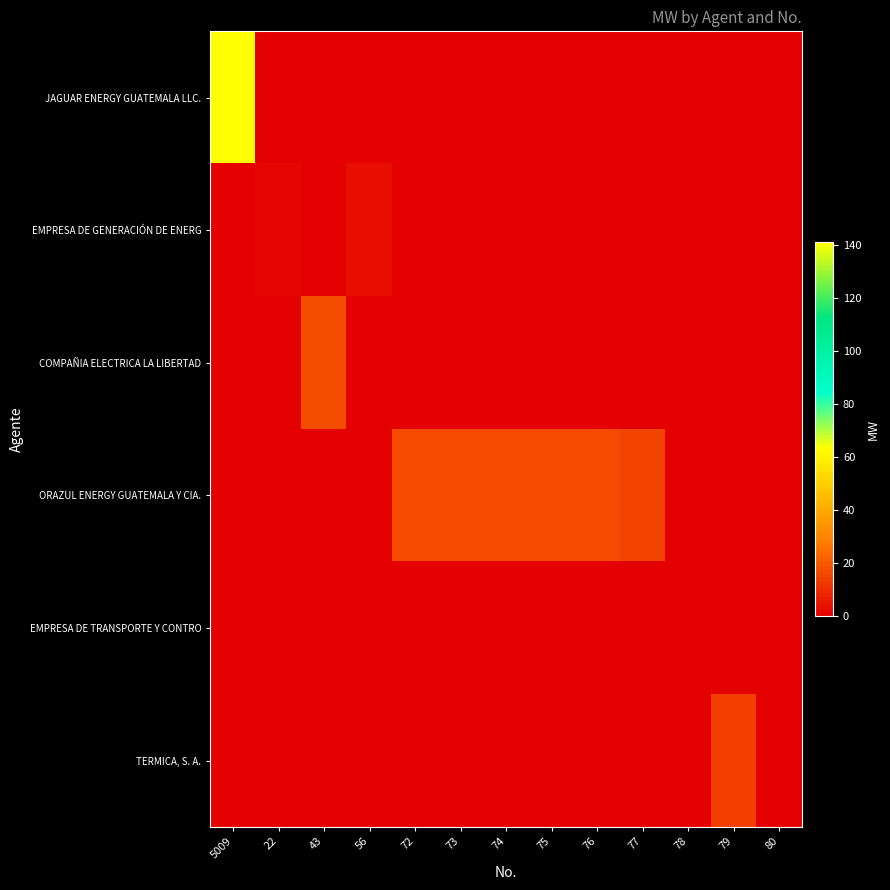

What is the total value across all series at 72?

17.0